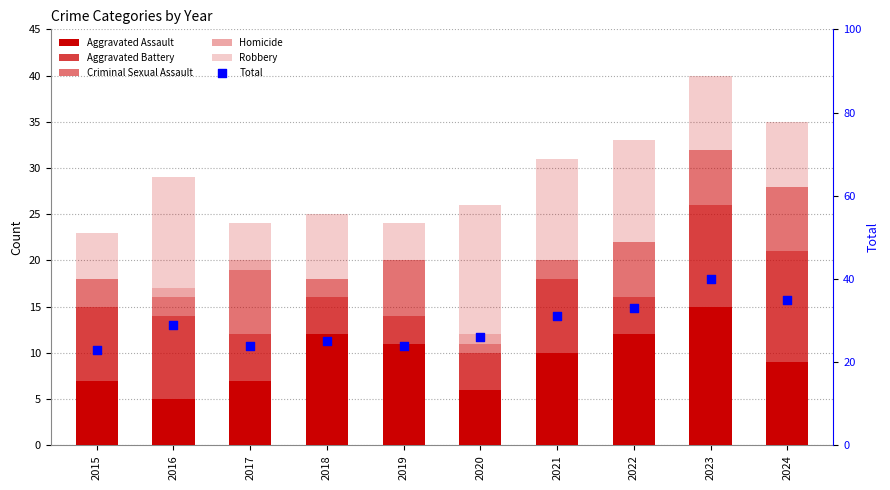

Which series reaches the minimum Y coordinate?

Homicide